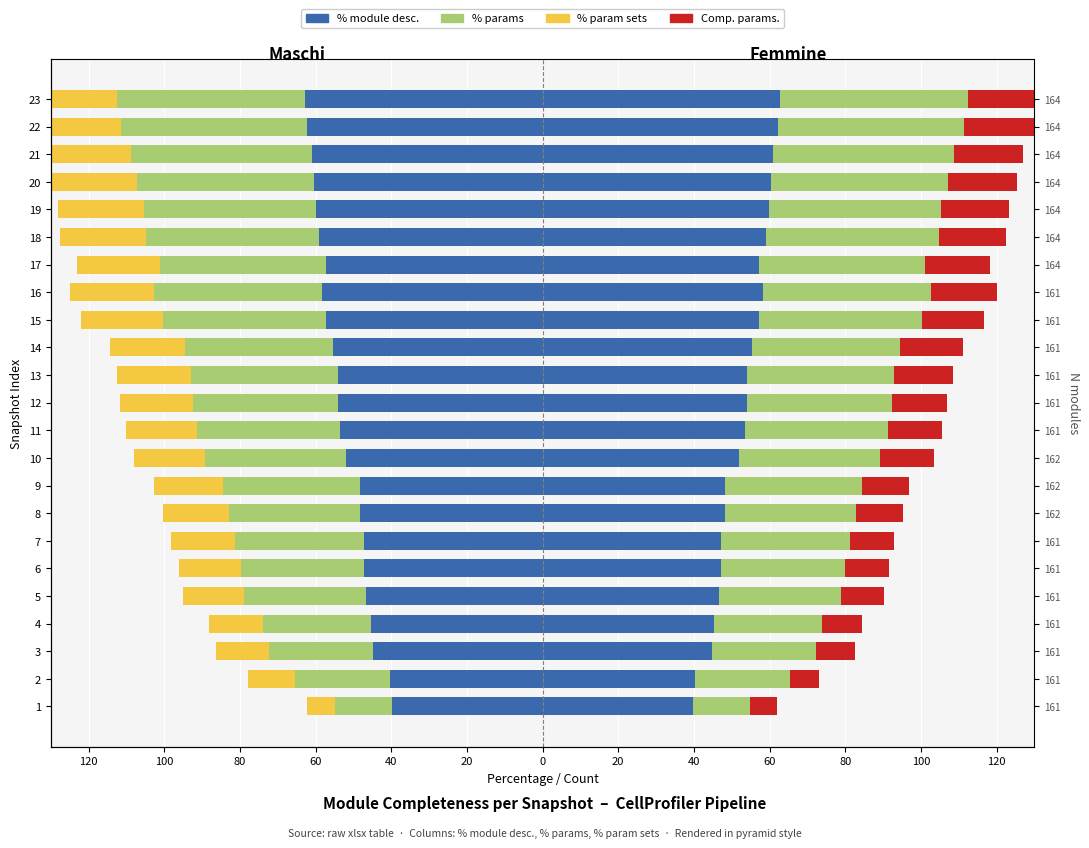

The % module desc. (left) series shows -88.4 at 14. True or false?

False